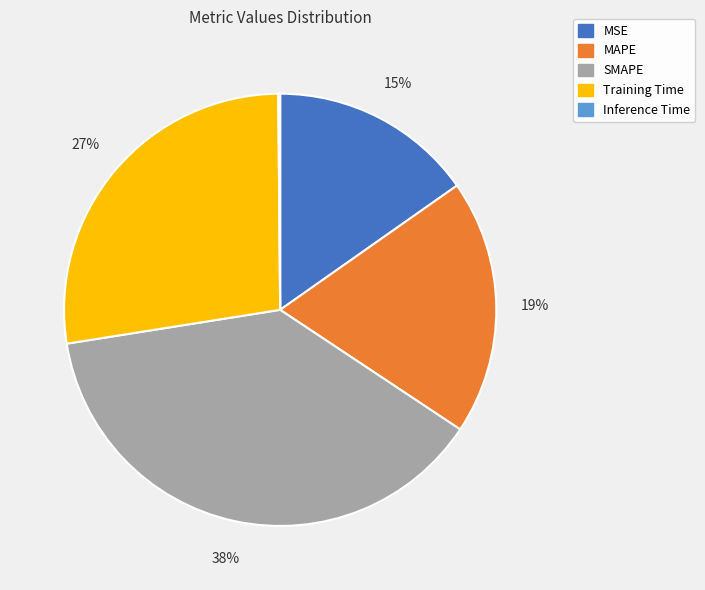

Does any single category account for the majority?

No